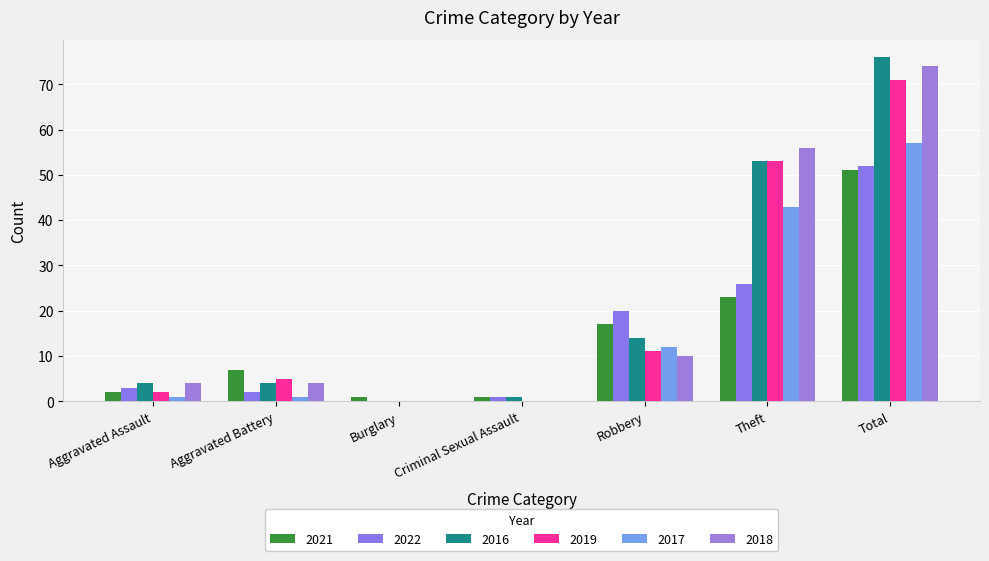

What position from the left is Theft?

6